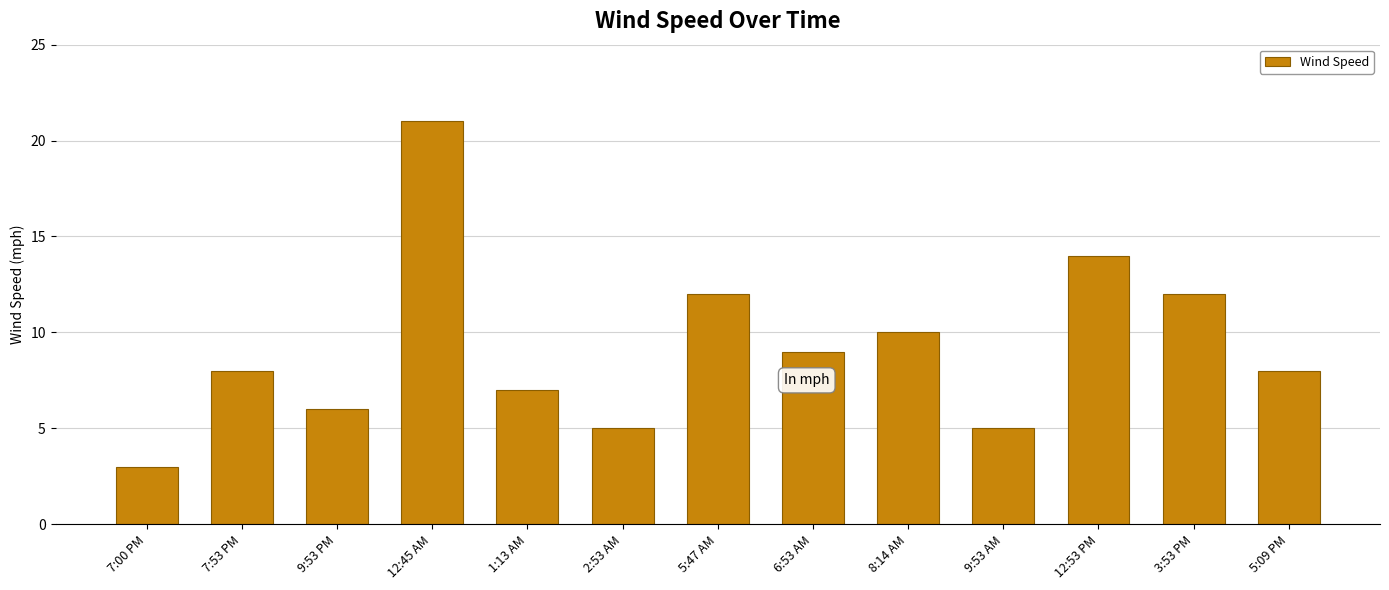

What is the sum of the values at 2:53 AM and 12:53 PM?

19